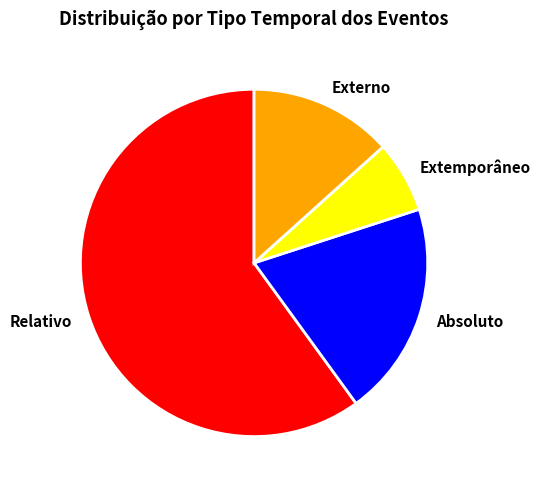

Which slice is the smallest?

Extemporâneo